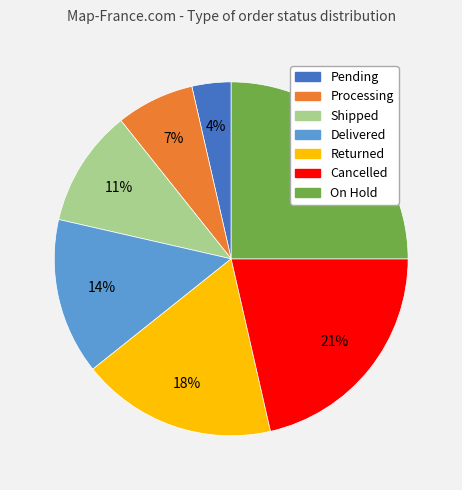

Which has a higher value, Returned or Pending?

Returned